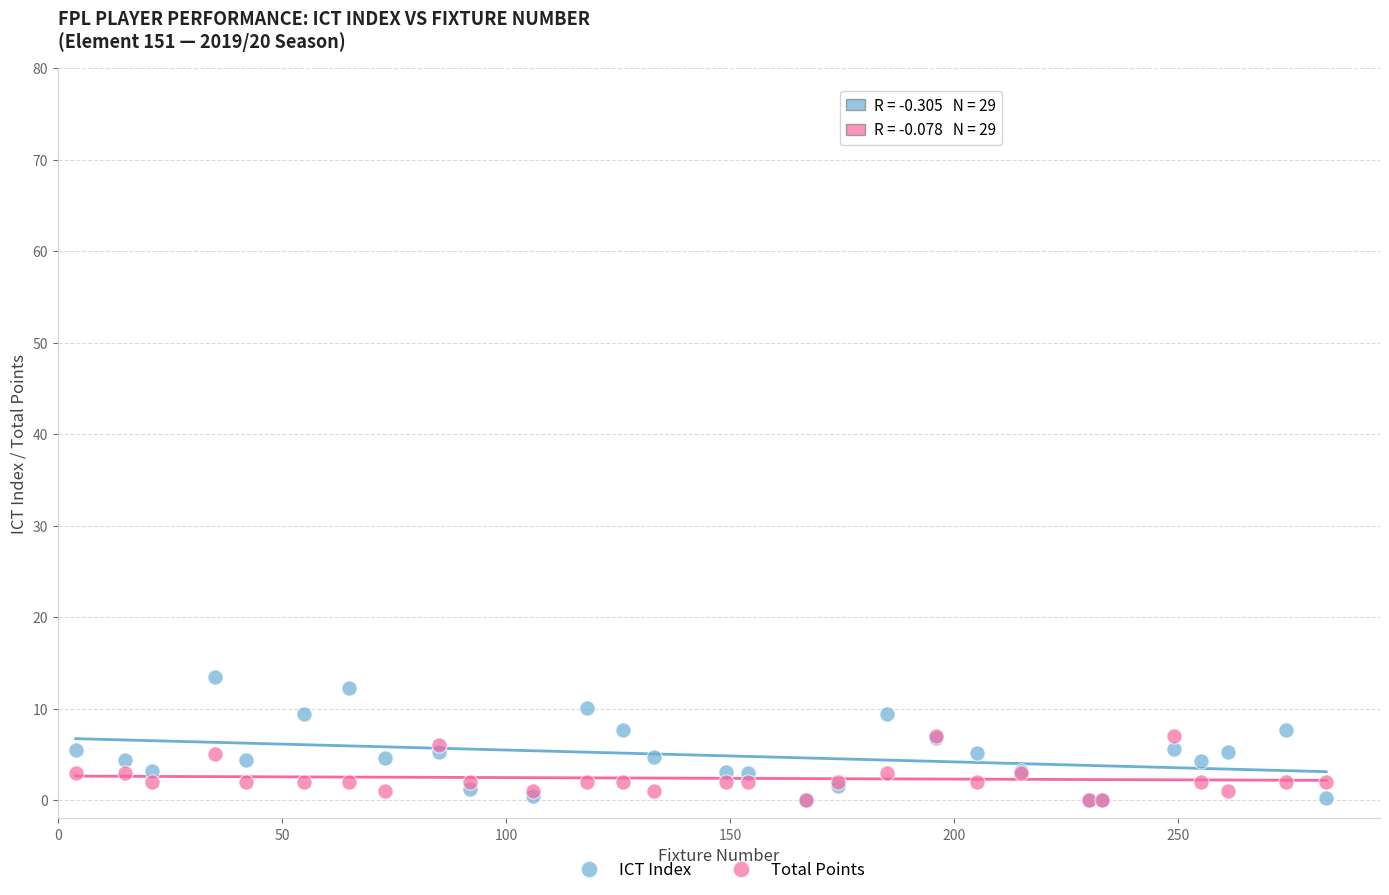

What are all the series names shown in the legend?

ICT Index, Total Points